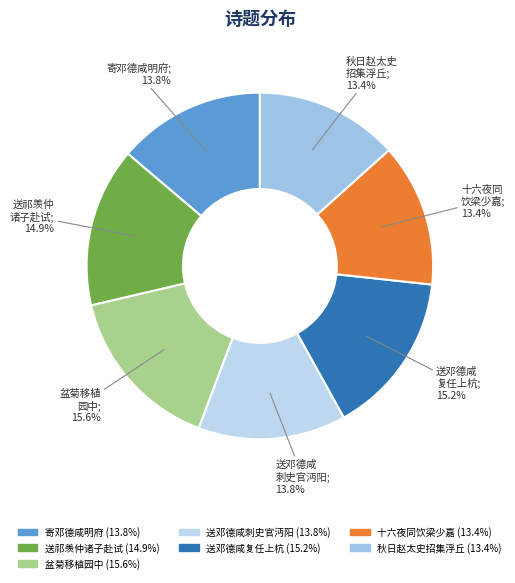

Count the number of slices in the pie.

7